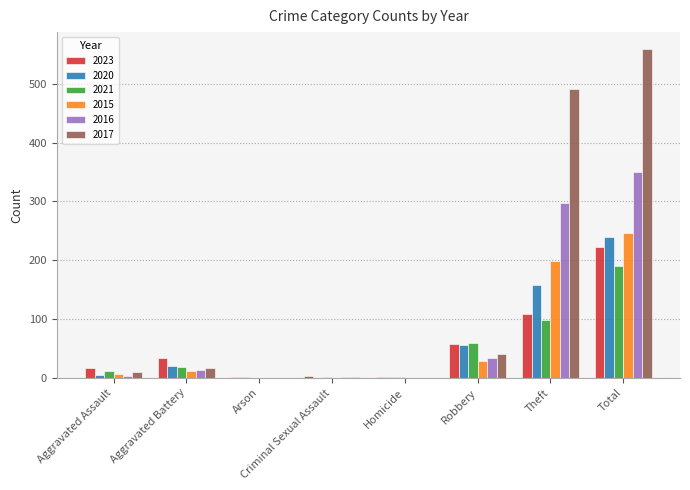

Which label corresponds to the largest value in the chart?

Total